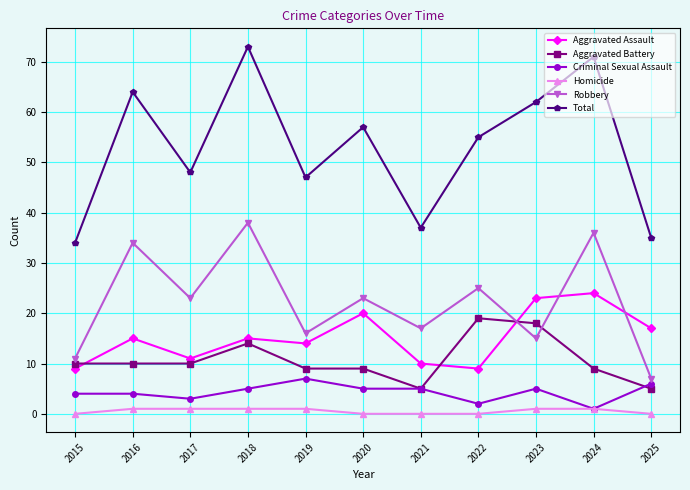

List the series in order of their peak value, highest first.

Total, Robbery, Aggravated Assault, Aggravated Battery, Criminal Sexual Assault, Homicide